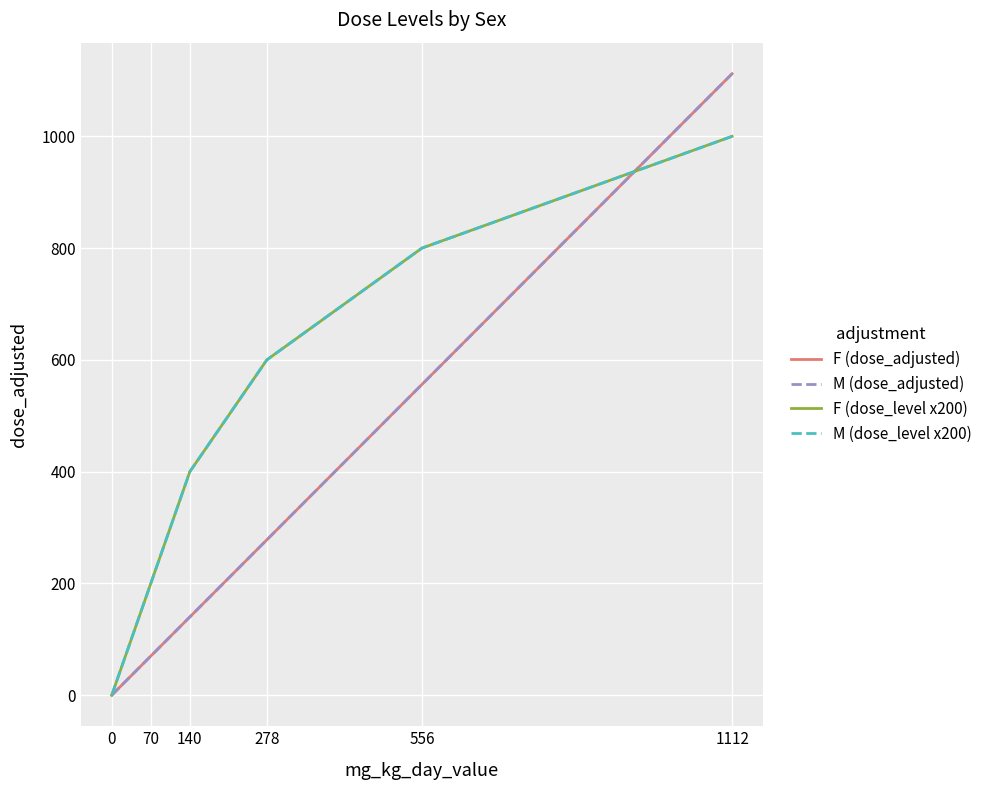

Which label corresponds to the largest value in the chart?

1112